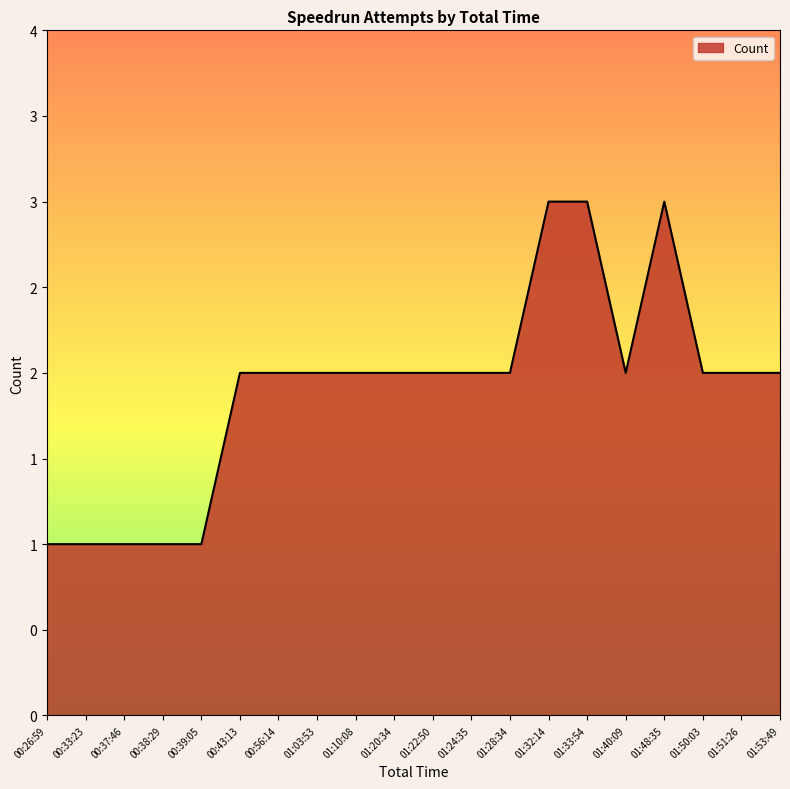

Is this an area chart (filled region under the line)?

Yes